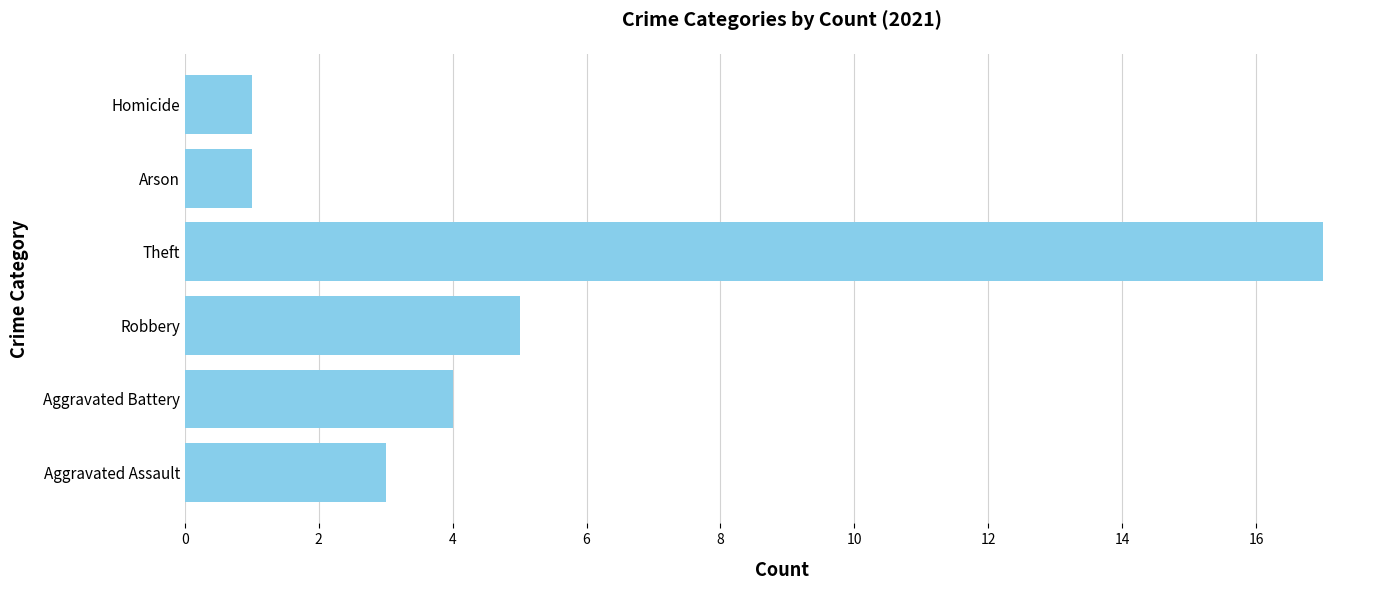

What is the minimum value shown in the chart?

1